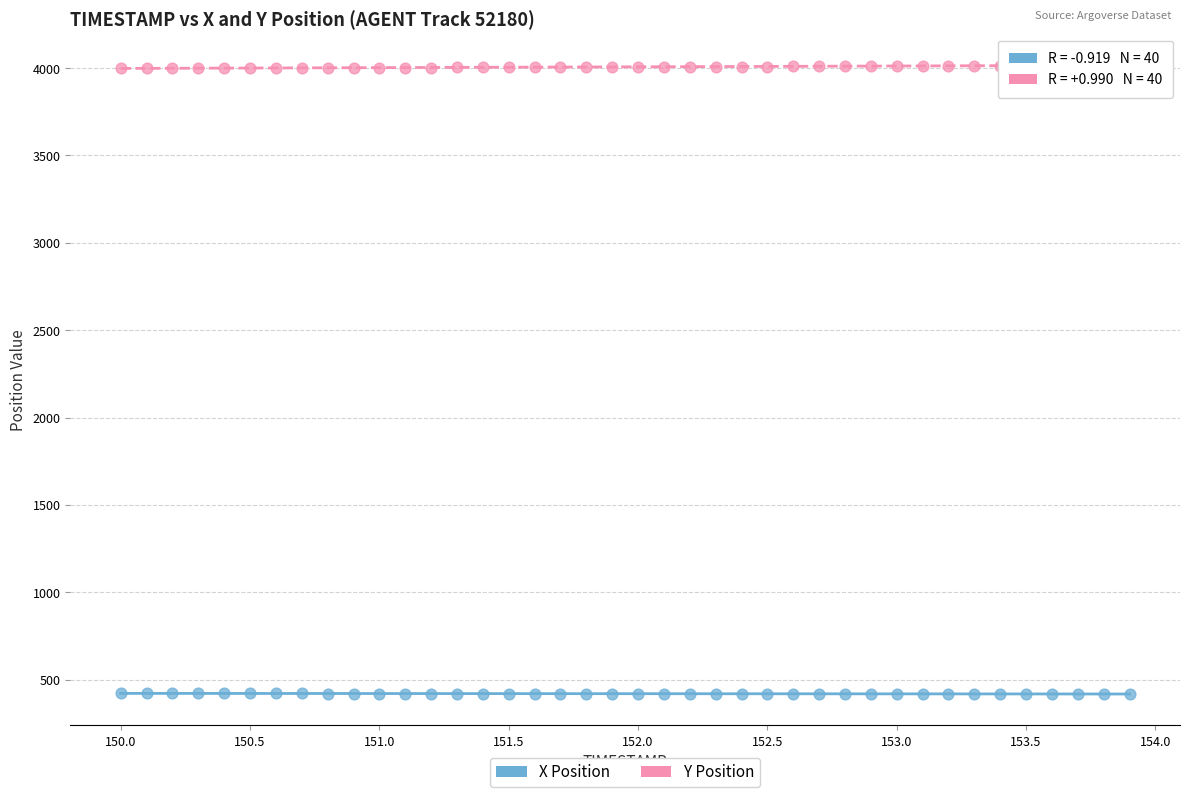

Across all data points, what is the range of X values (max minus min)?

3.9